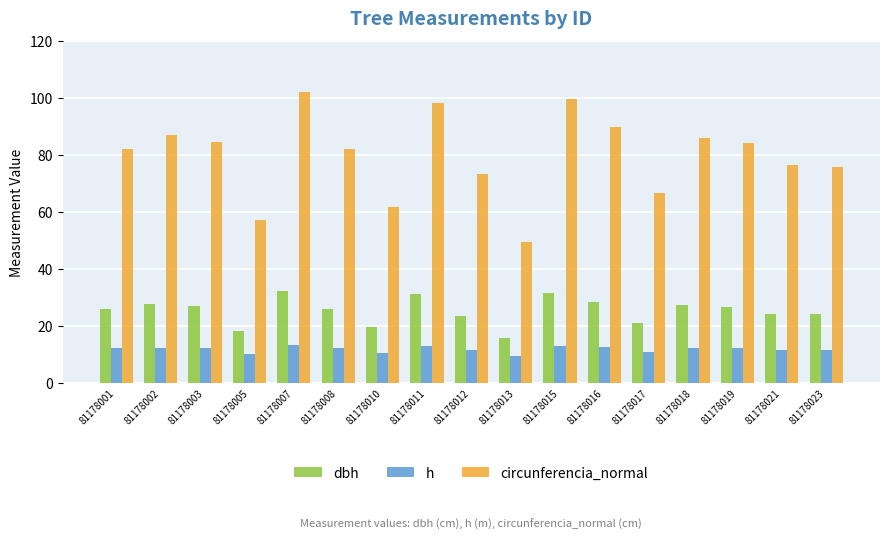

Which series changed the most between 81178015 and 81178023?

circunferencia_normal